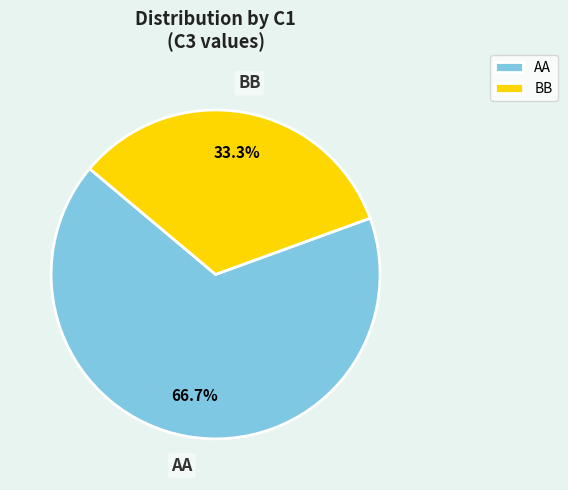

How many slices are in this pie chart?

2